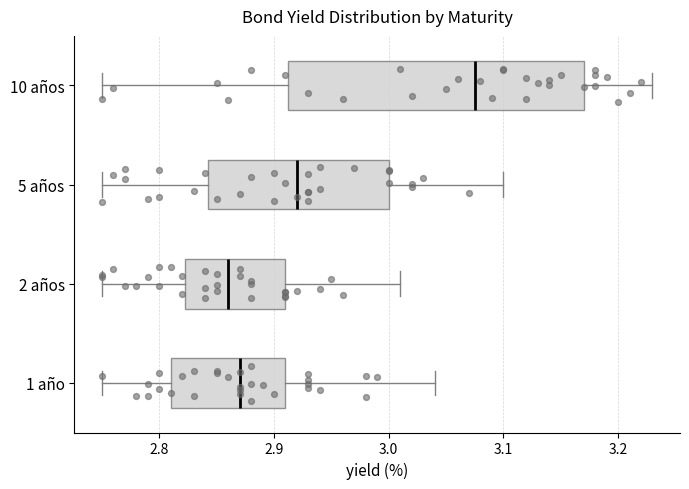

Where does the right whisker of the box for 2 años end on the x-axis? The values are not printed on the chart, so give them approximately, as read against the axis.

3.01